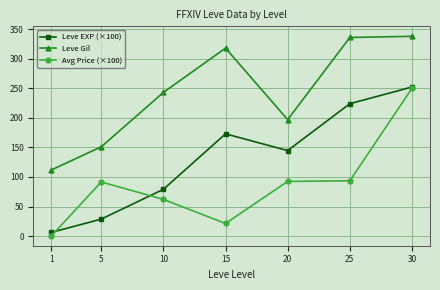

The value of Leve Gil at 25 is 336.0. True or false?

True